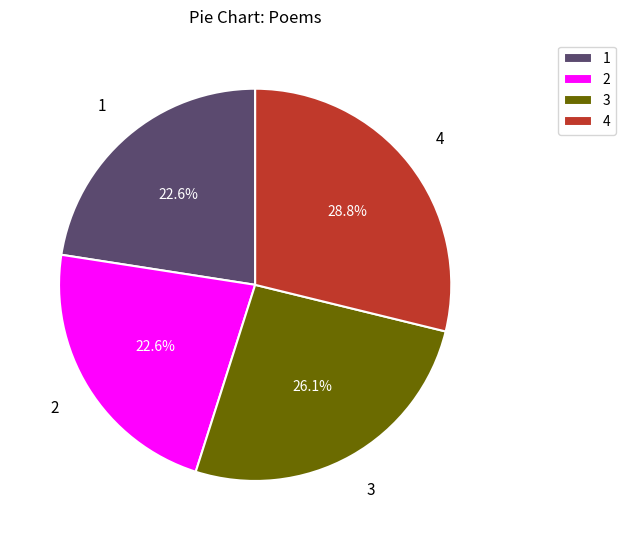

Approximately how many times larger is the value at 2 compared to 3?

0.9